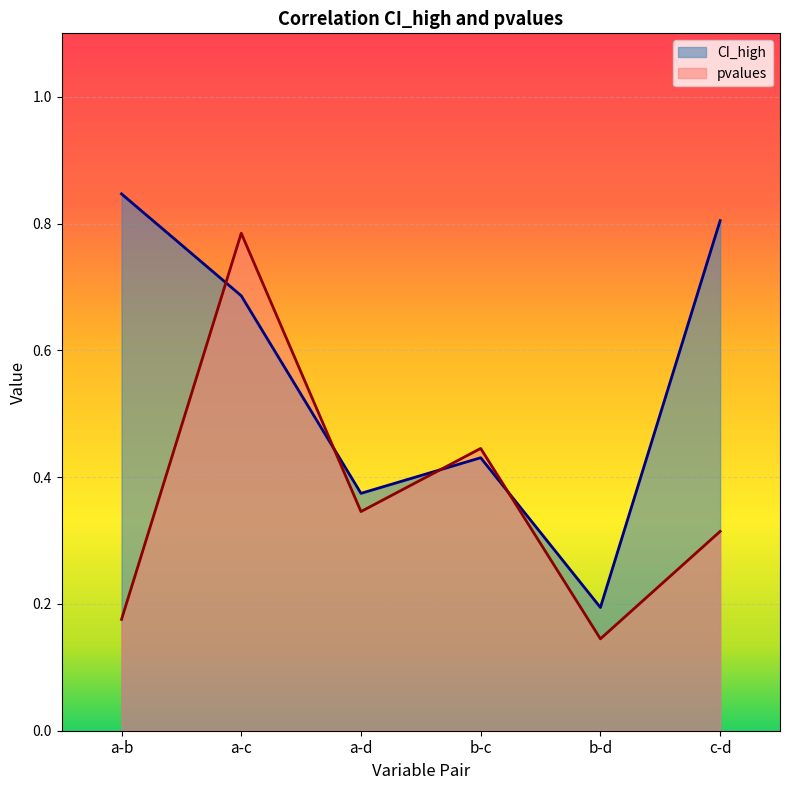

What is the difference between the highest and lowest values at c-d?

0.5